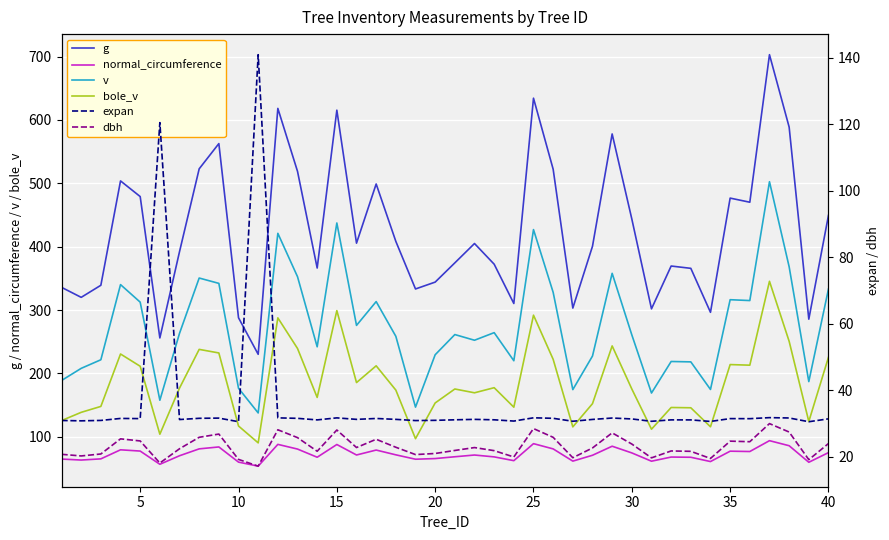

Which series has the largest total across all categories?

g